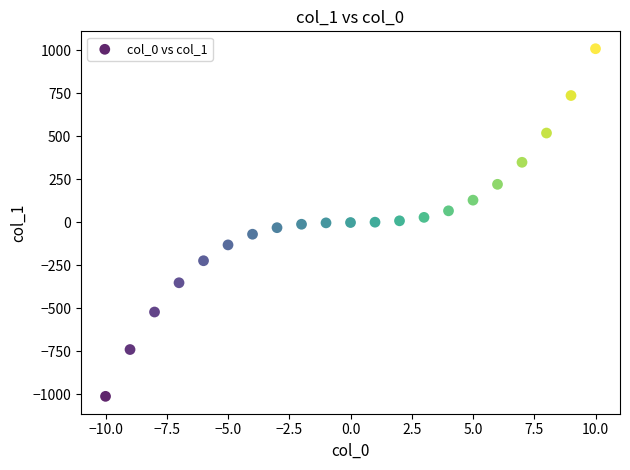

What is the range of X values (max minus min)?

20